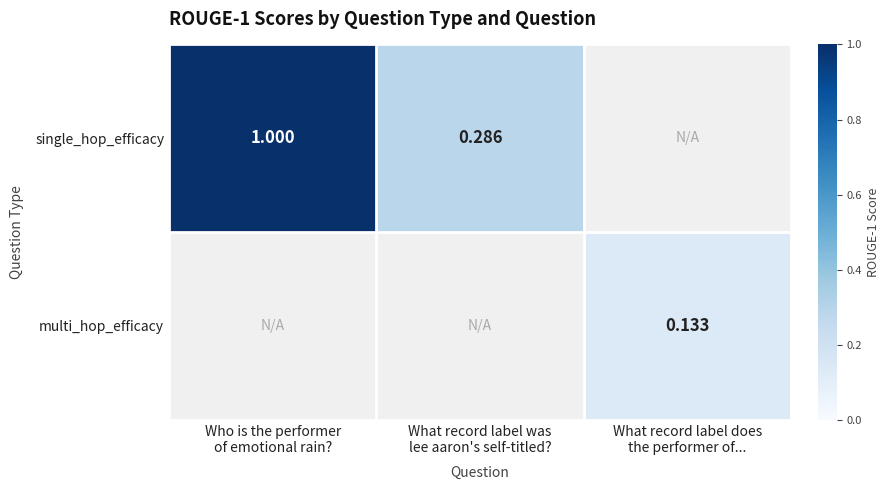

Between Who is the performer of emotional rain? and What record label was lee aaron's self-titled?, which series saw the biggest shift?

single_hop_efficacy